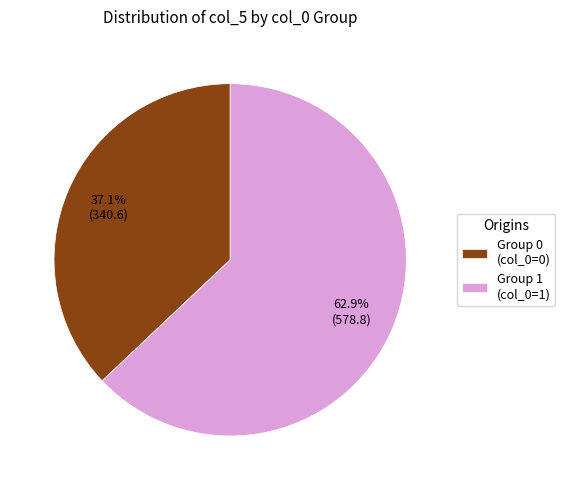

Rank the categories by value from highest to lowest.

Group 1 (col_0=1), Group 0 (col_0=0)